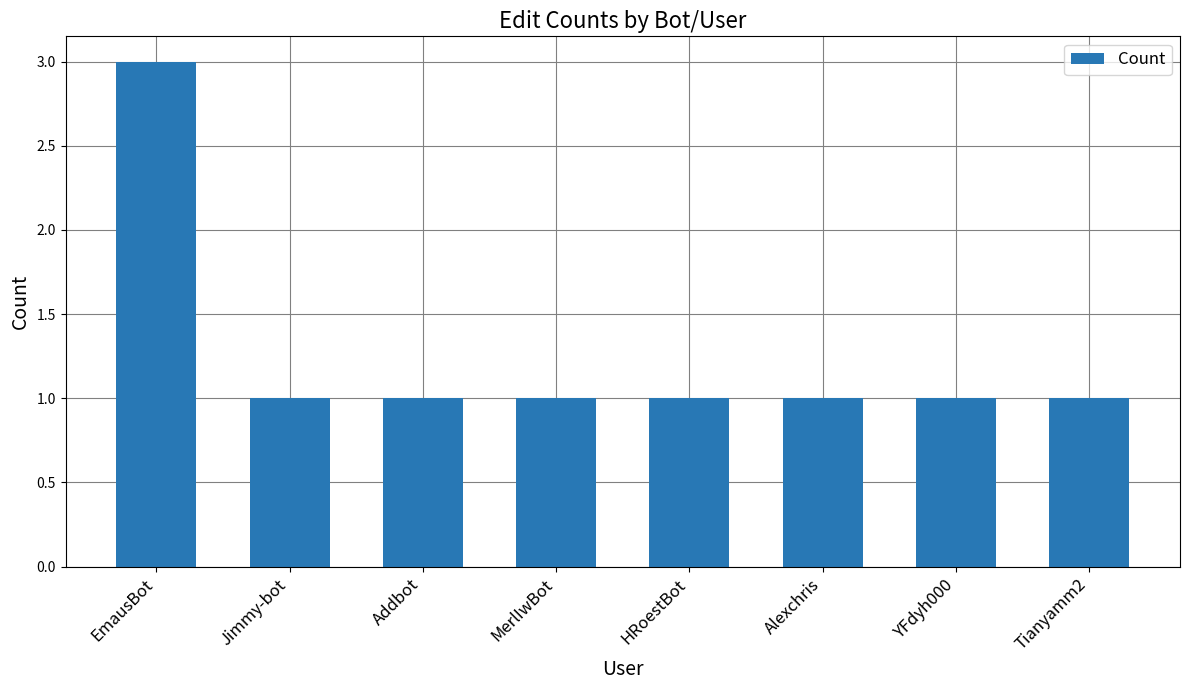

The value at EmausBot is 3. True or false?

True